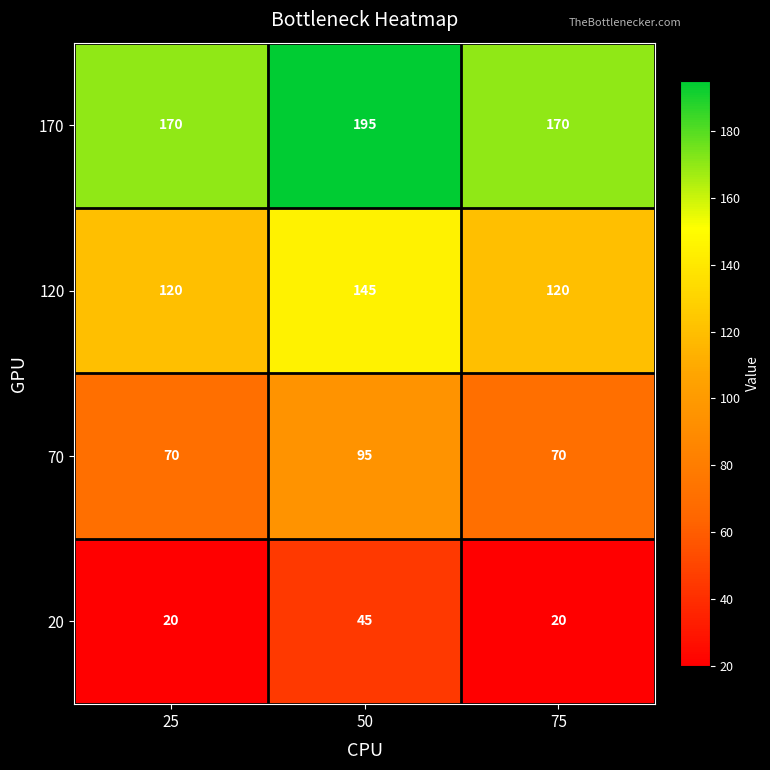

What is the maximum value shown in the chart?

195